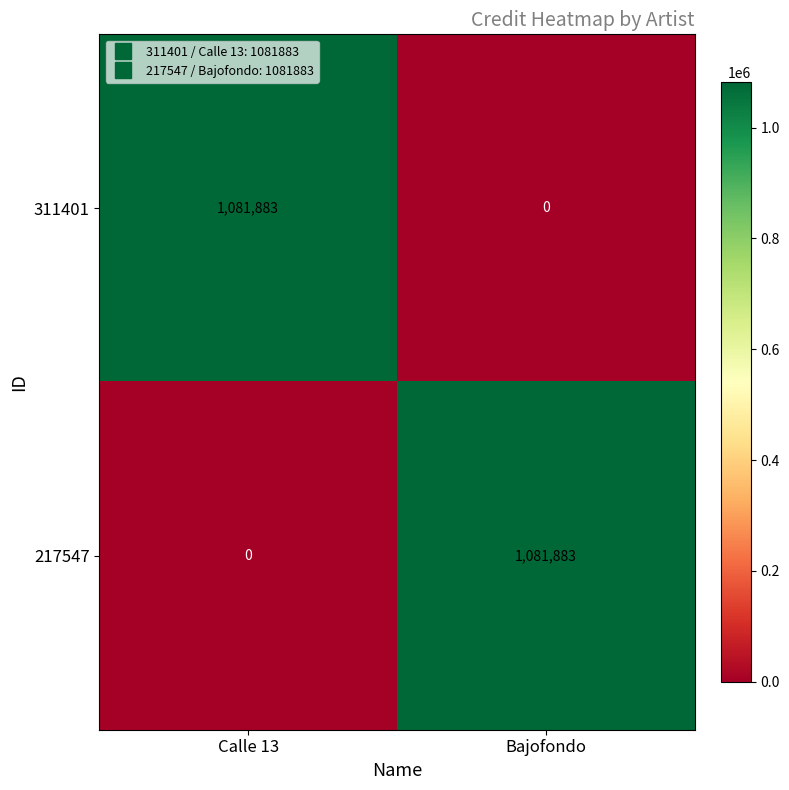

The 311401 series shows 665479 at Bajofondo. True or false?

False